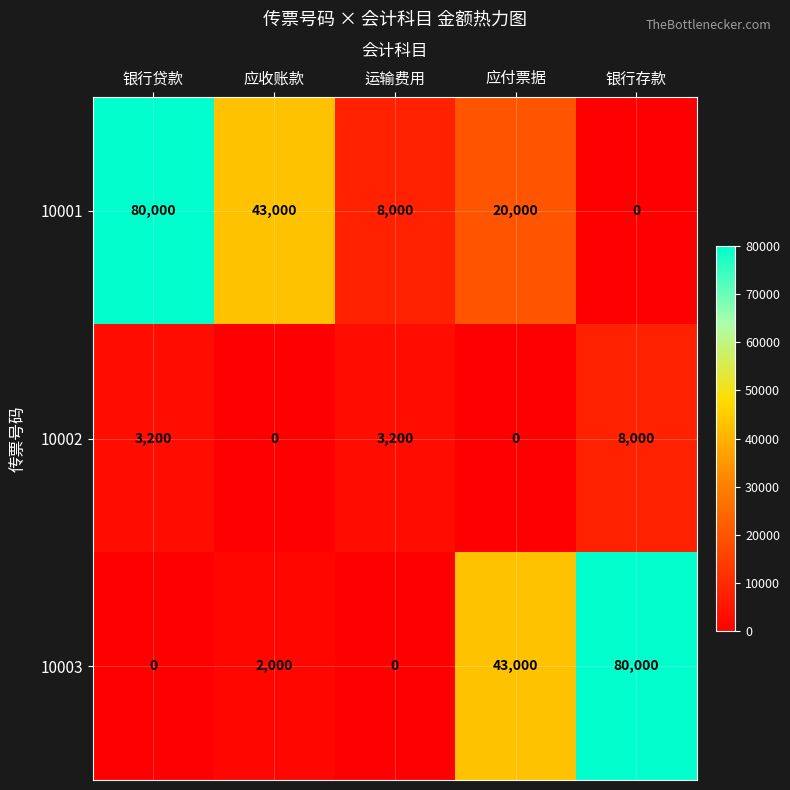

How many categories are shown in the chart?

5